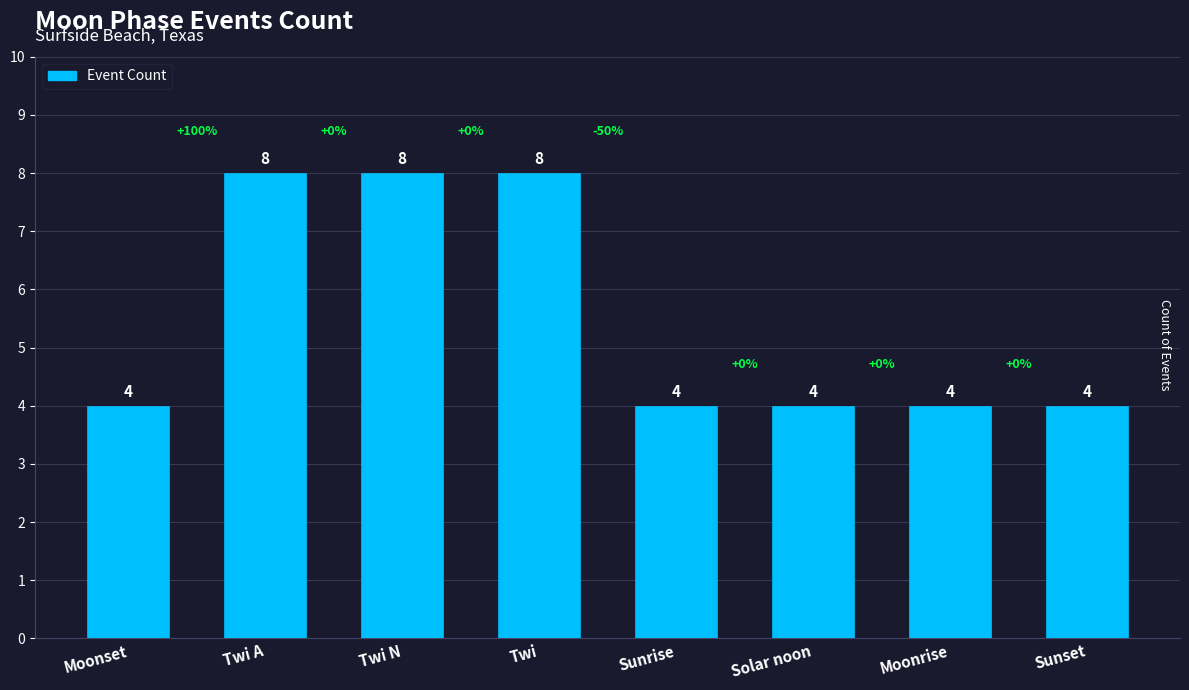

What is the minimum value shown in the chart?

4